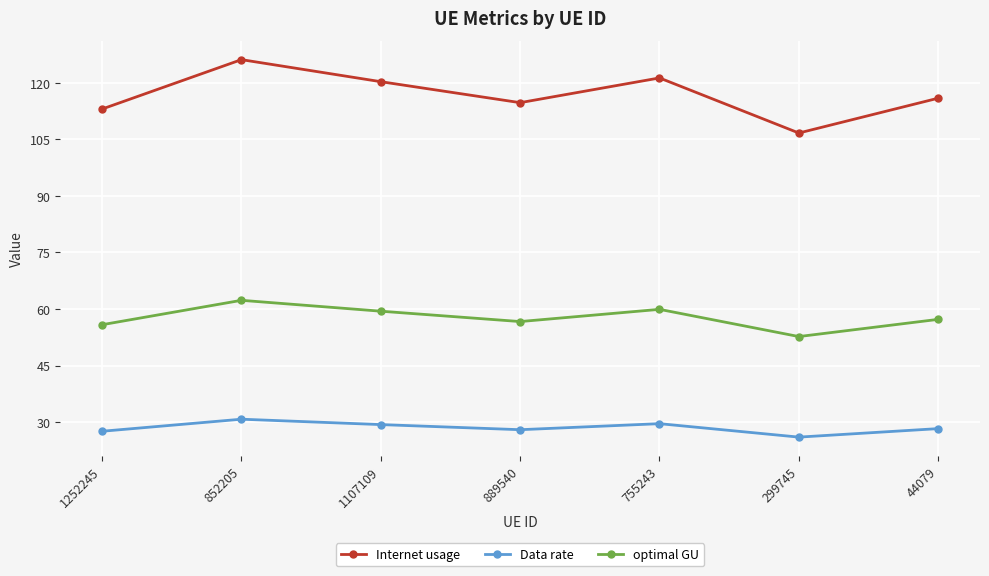

At which category does the chart reach its minimum across all series?

299745